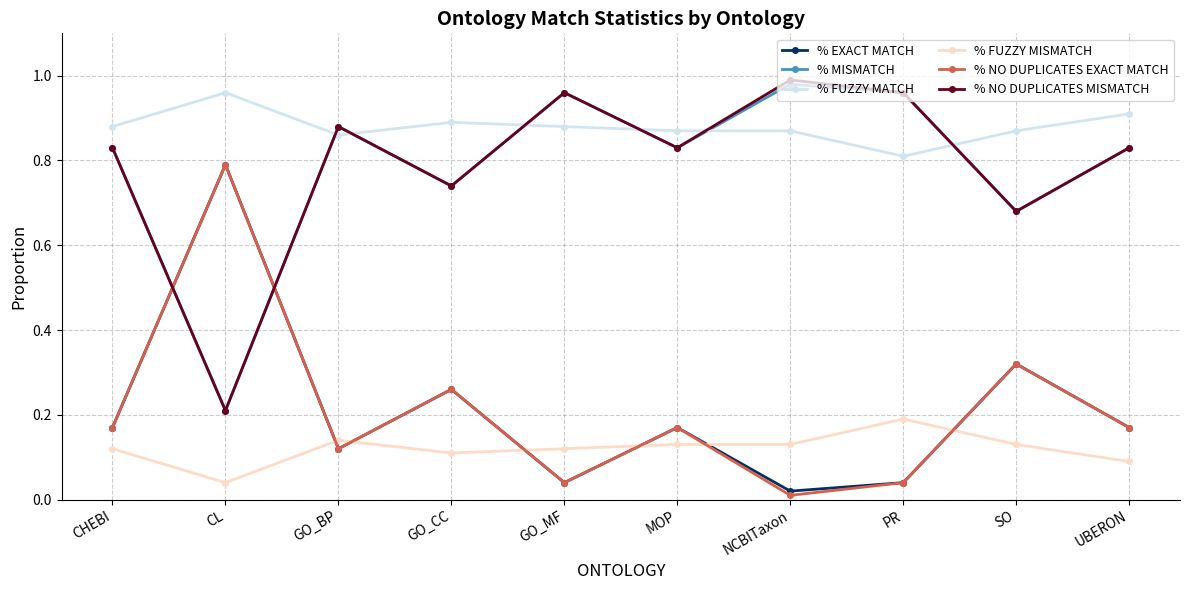

What is the label of the 4th point from the left?

GO_CC